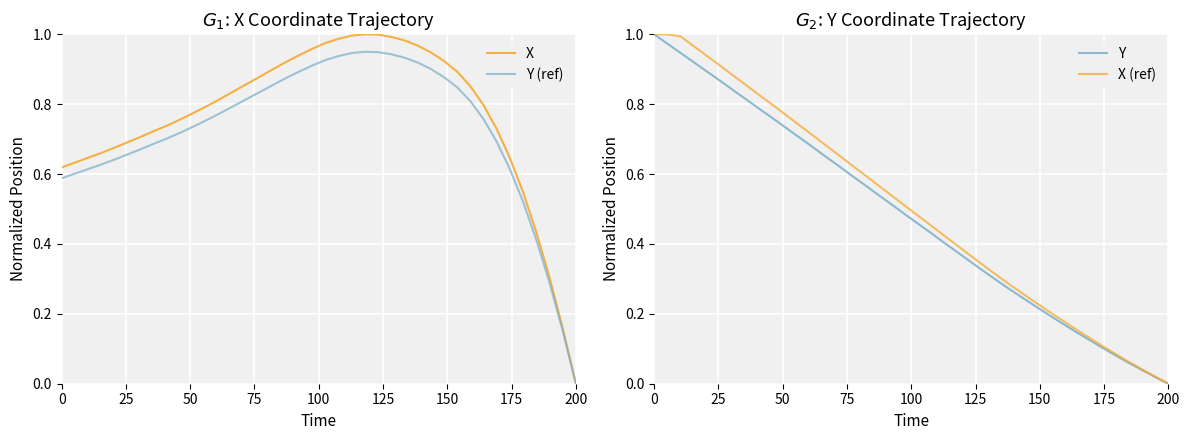

How many data points does each series have?

40